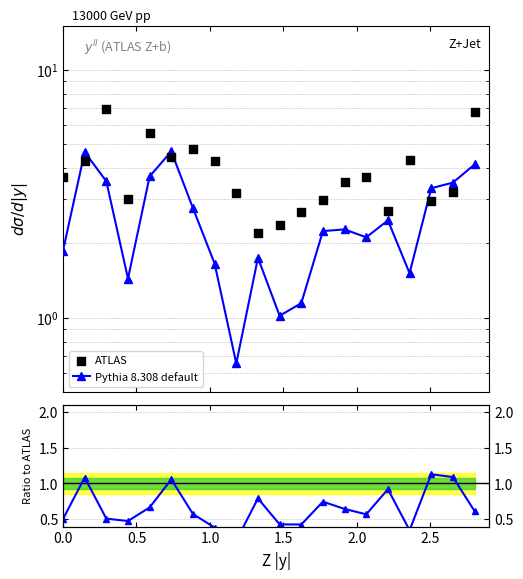

Which series has the widest spread of Y values?

ATLAS